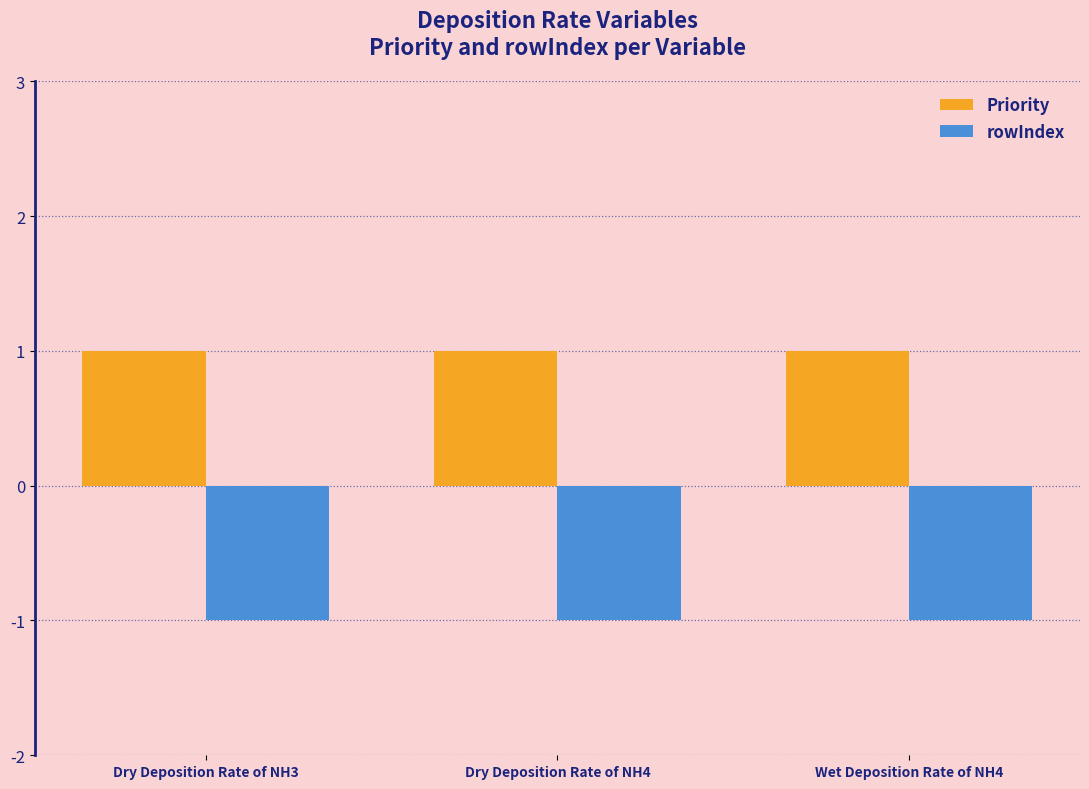

What is the highest value of the Priority series?

1